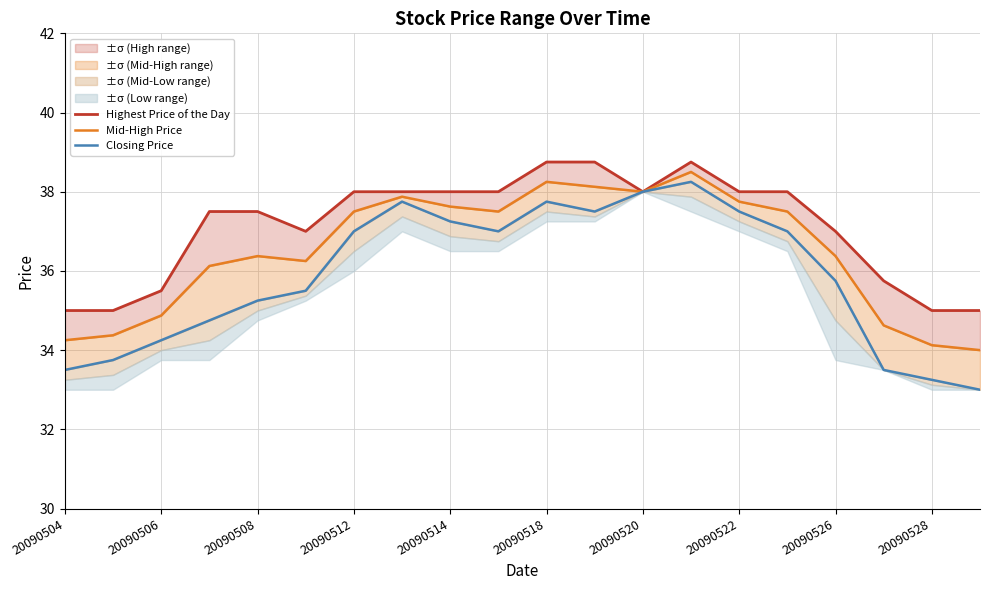

In Highest Price of the Day, how many points are higher than both neighbors (excluding endpoints)?

1